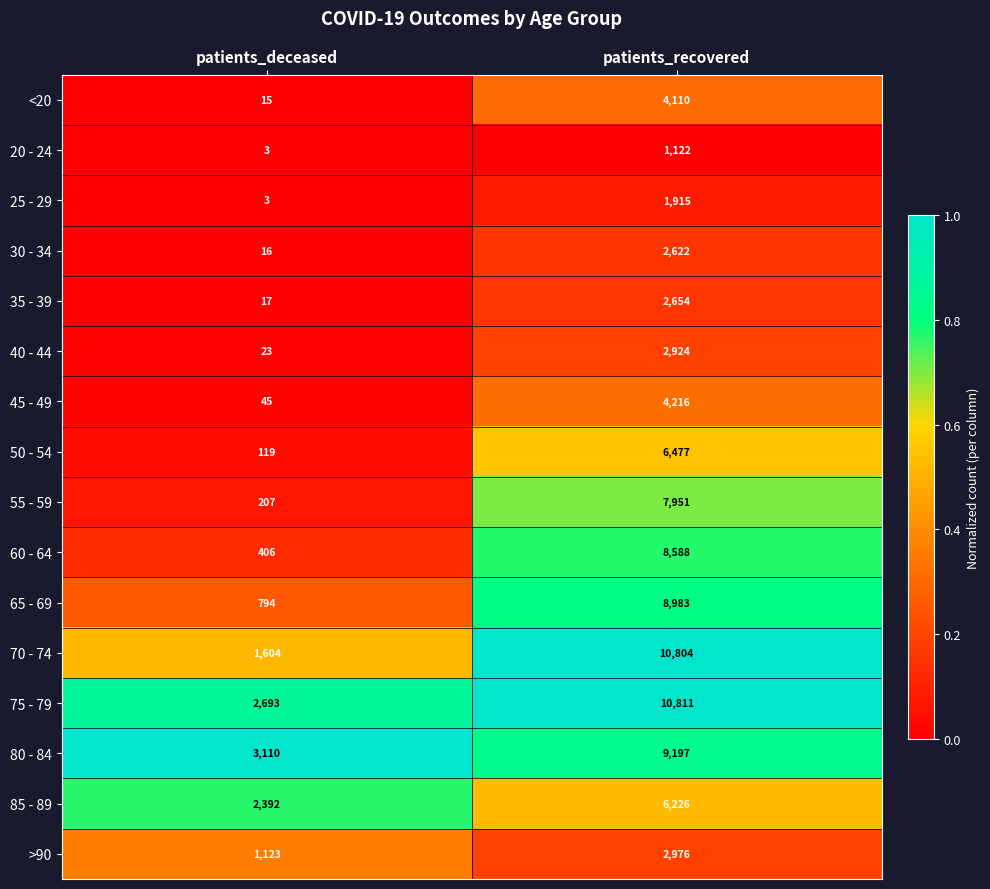

Which series has the largest total across all categories?

75 - 79